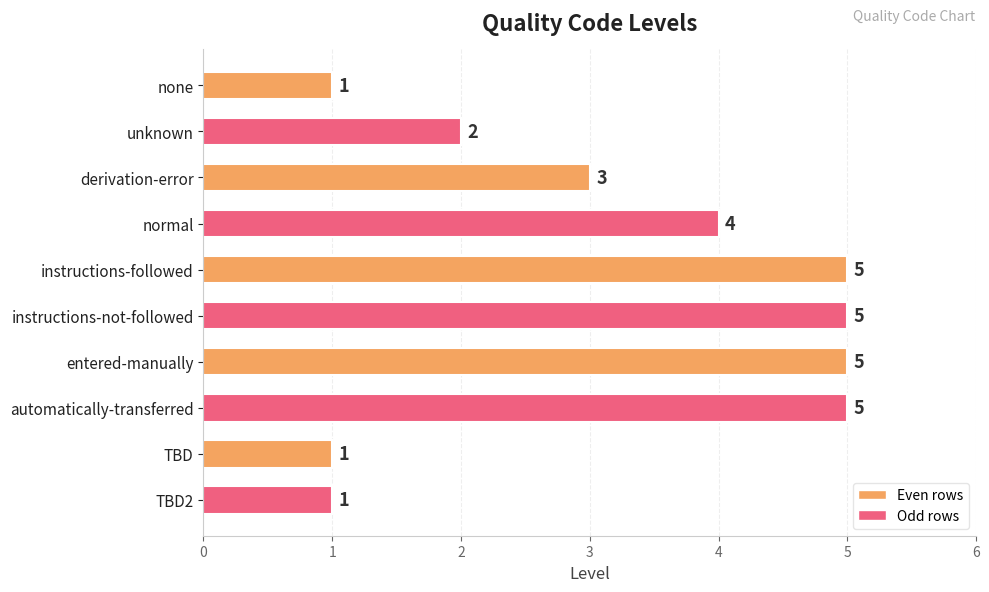

Approximately how many times larger is the value at instructions-followed compared to TBD?

5.0